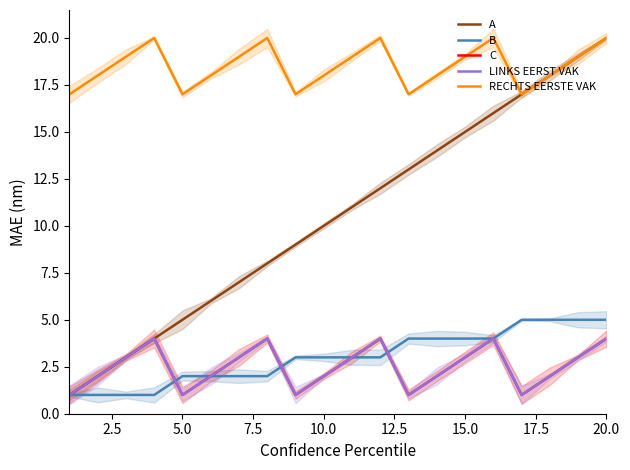

What are all the series names shown in the legend?

A, B, C, LINKS EERST VAK, RECHTS EERSTE VAK